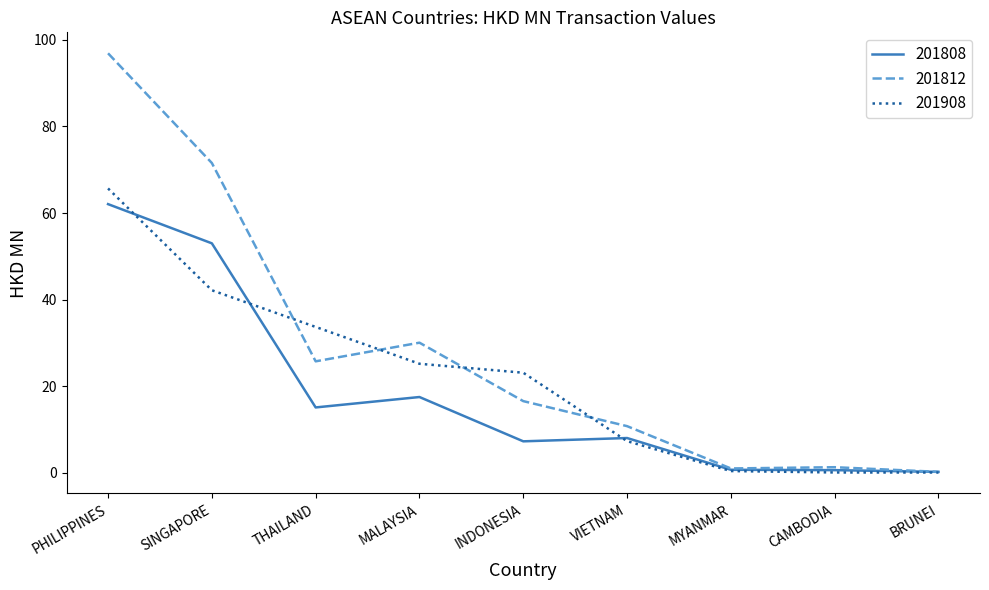

Which series has the widest spread of values?

201812